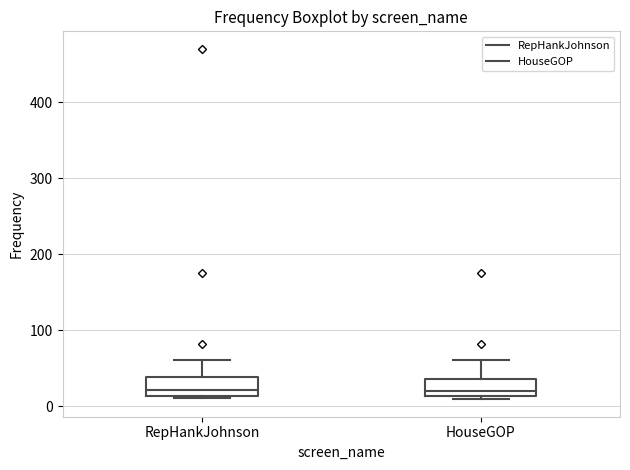

Reading left to right, read every box against the y-axis: the position of its median line, the range the box covers, and the ends of its whiskers. The values are not printed on the chart, so give them approximately, as read against the axis.

RepHankJohnson: median 20, box 10 to 40, whiskers 10 to 60
HouseGOP: median 20, box 10 to 40, whiskers 10 (just below the box's lower edge) to 60